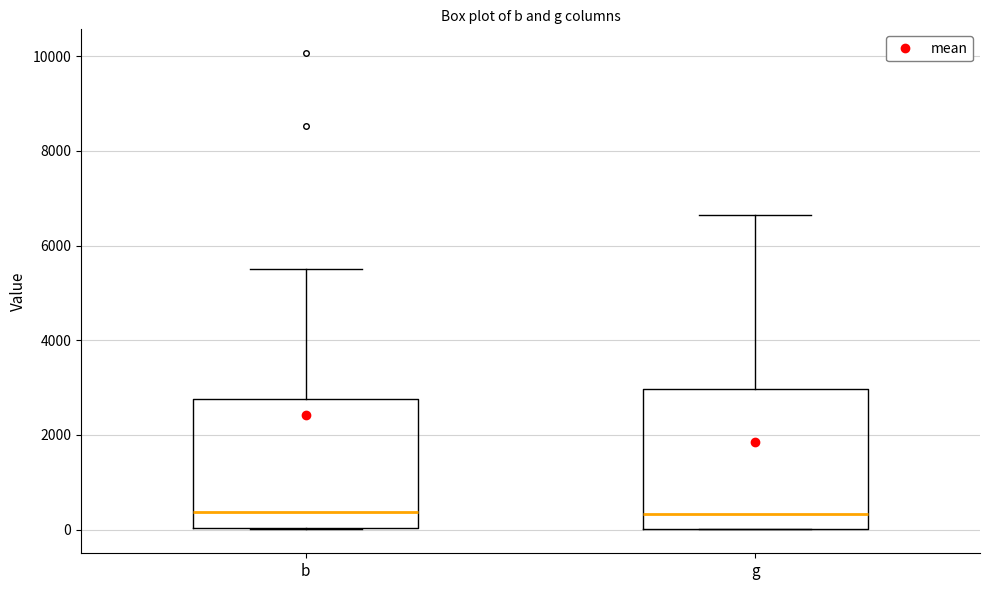

Where does the median line of the box for g sit on the y-axis? The values are not printed on the chart, so give them approximately, as read against the axis.

400